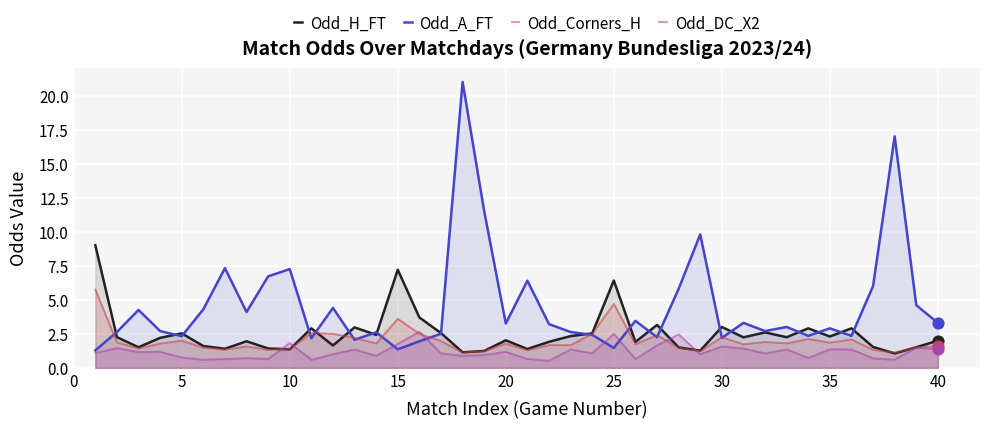

Which series reaches the minimum Y coordinate?

Odd_DC_X2